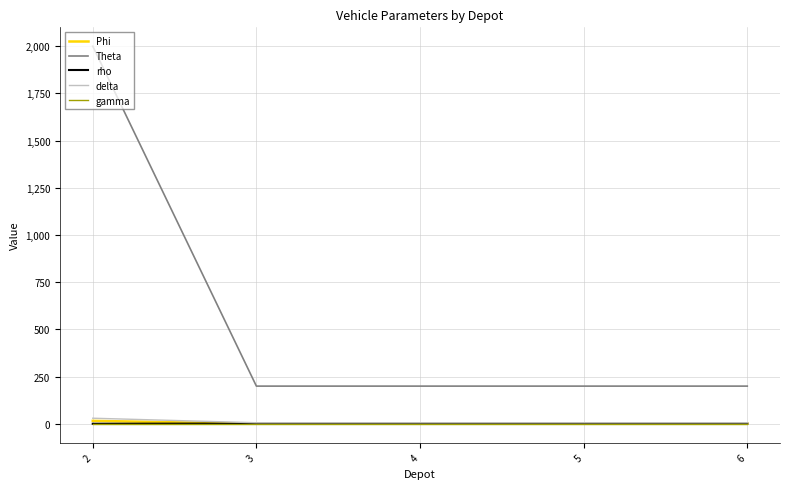

Which series changed the most between 2 and 3?

Theta